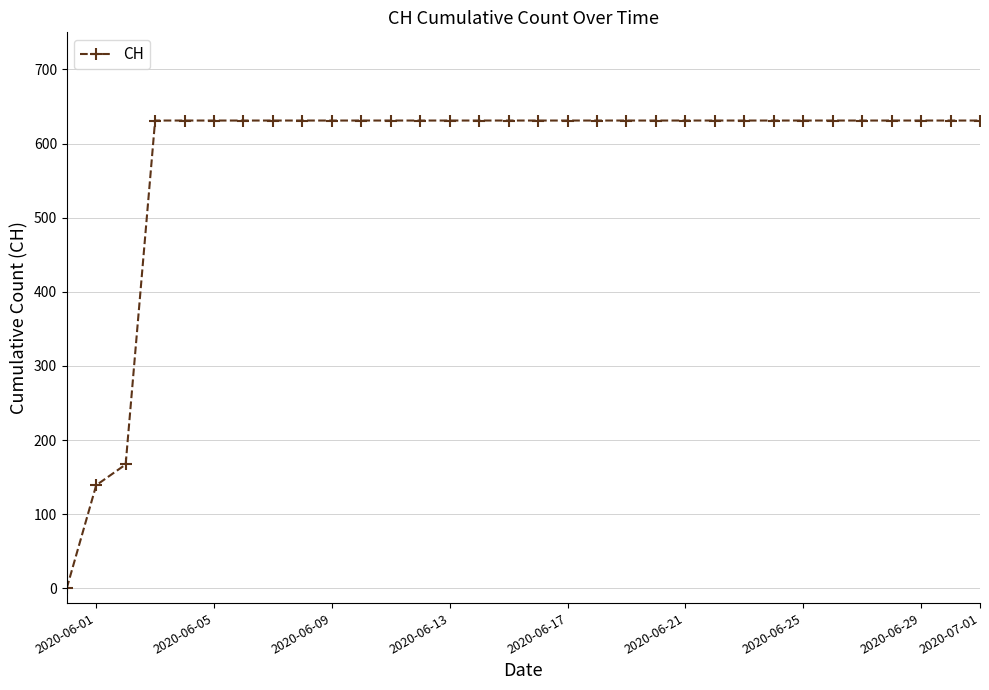

What is the value of the 30th point from the left?

631